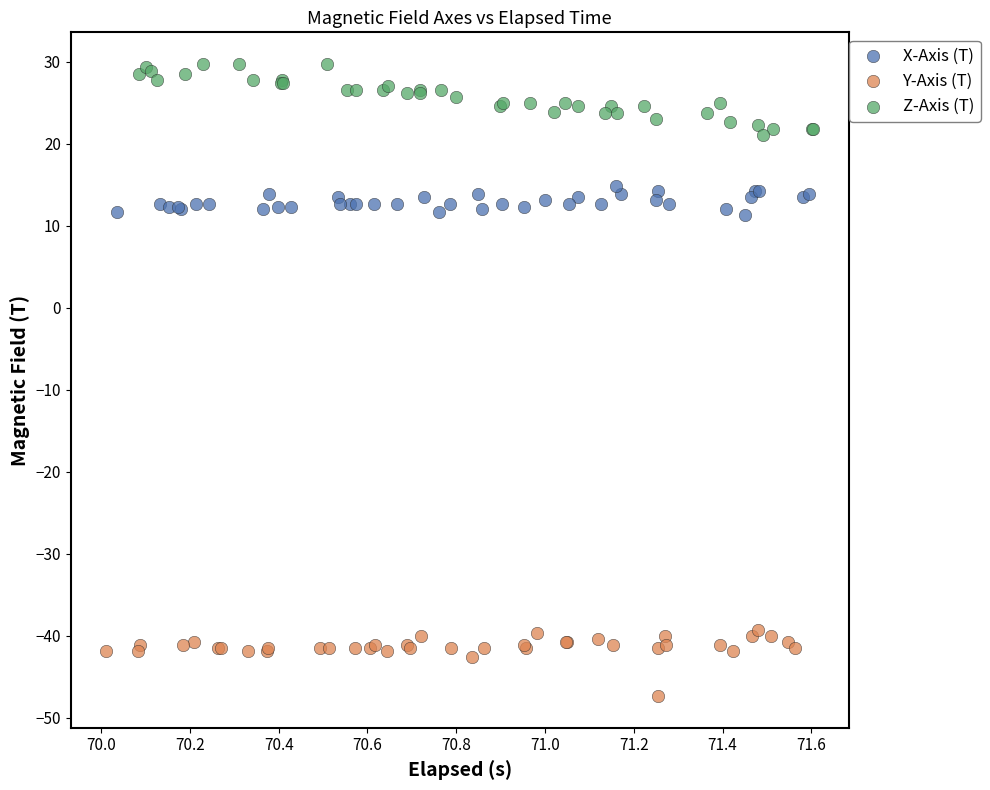

Which series reaches the minimum Y coordinate?

Y-Axis (T)